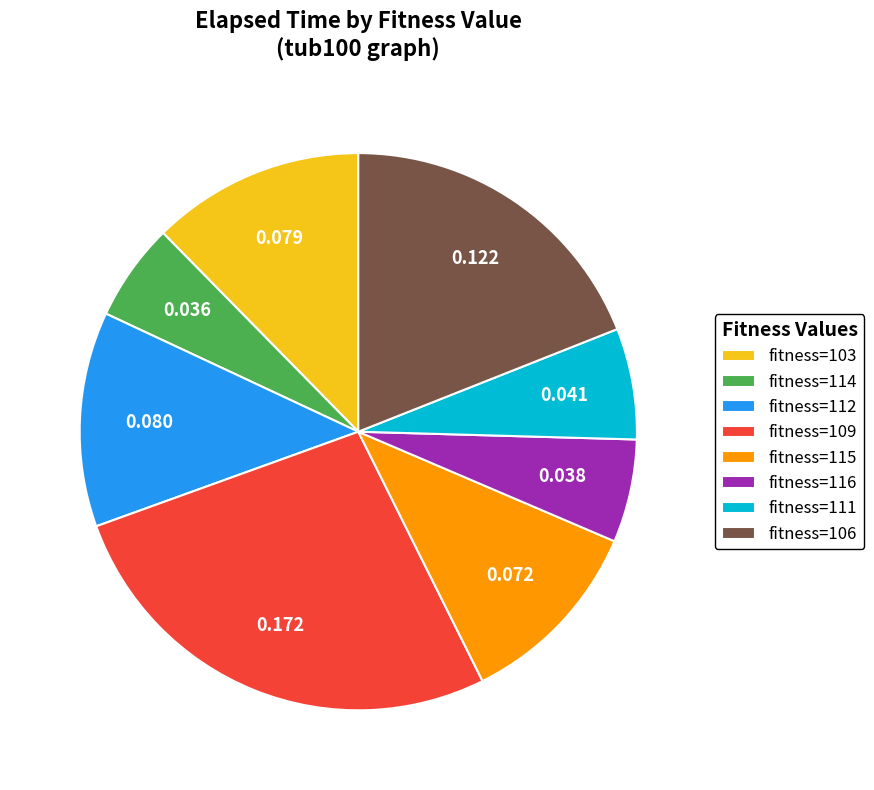

Combined, do fitness=116 and fitness=114 account for over 50%?

No